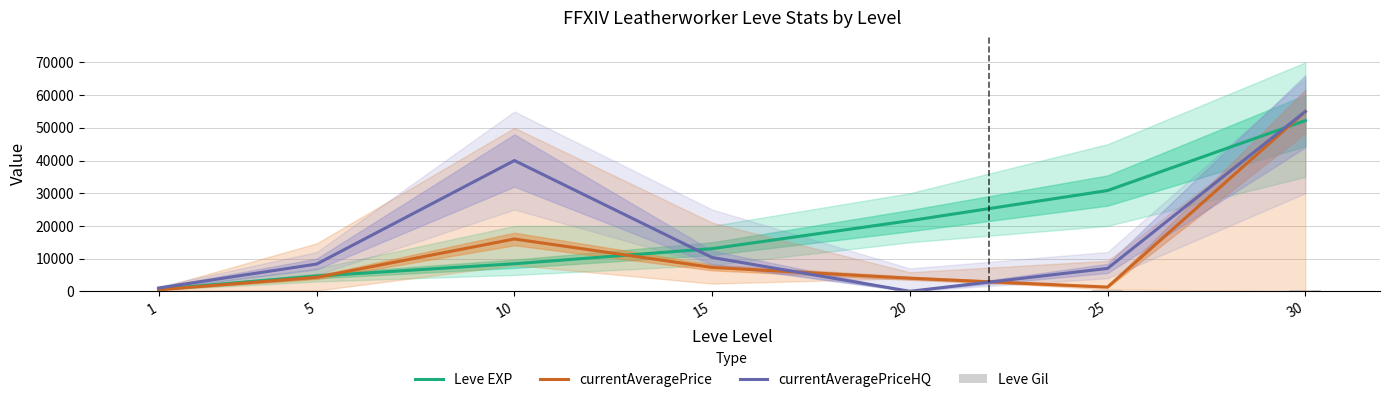

What is the maximum value shown in the chart?

55000.0